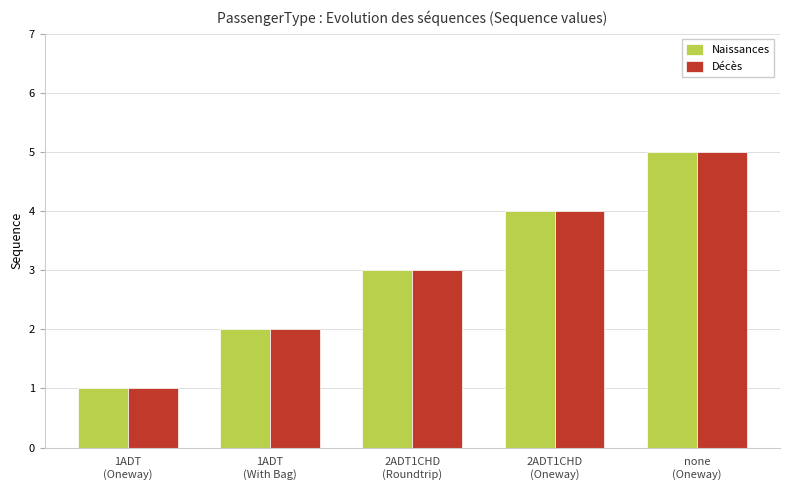

What is the approximate value of Naissances at 2ADT1CHD
(Oneway)?

4